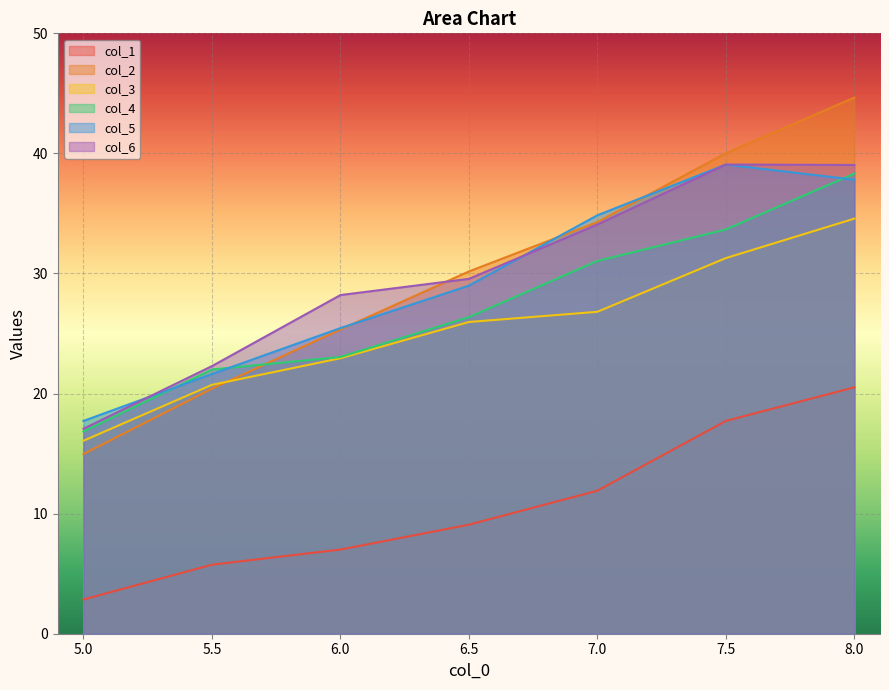

Which series has the largest total across all categories?

col_2